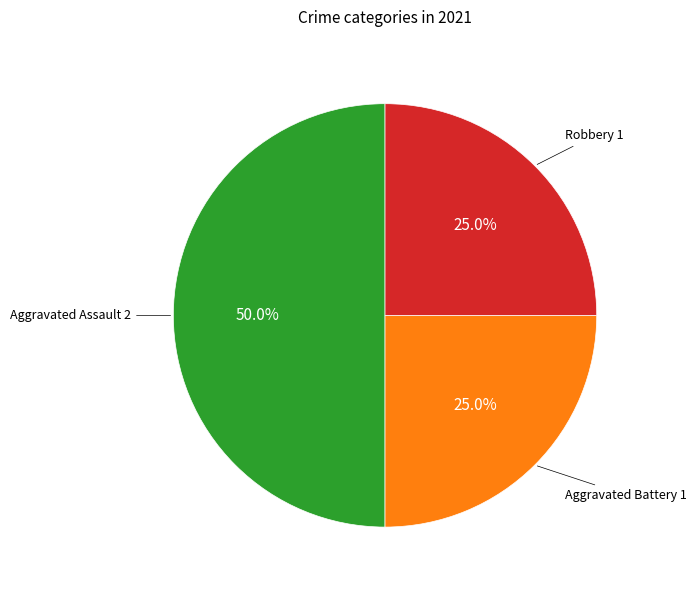

Is there any slice that represents more than half of the pie?

No